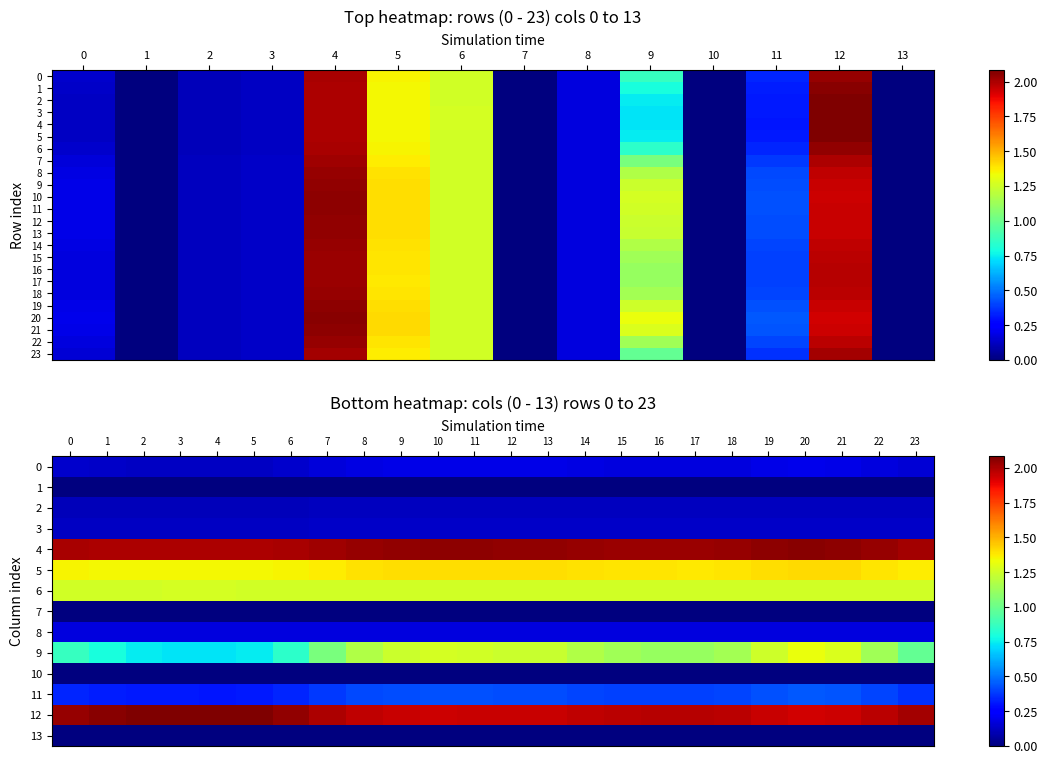

At how many categories does at least one series exceed 0?

10